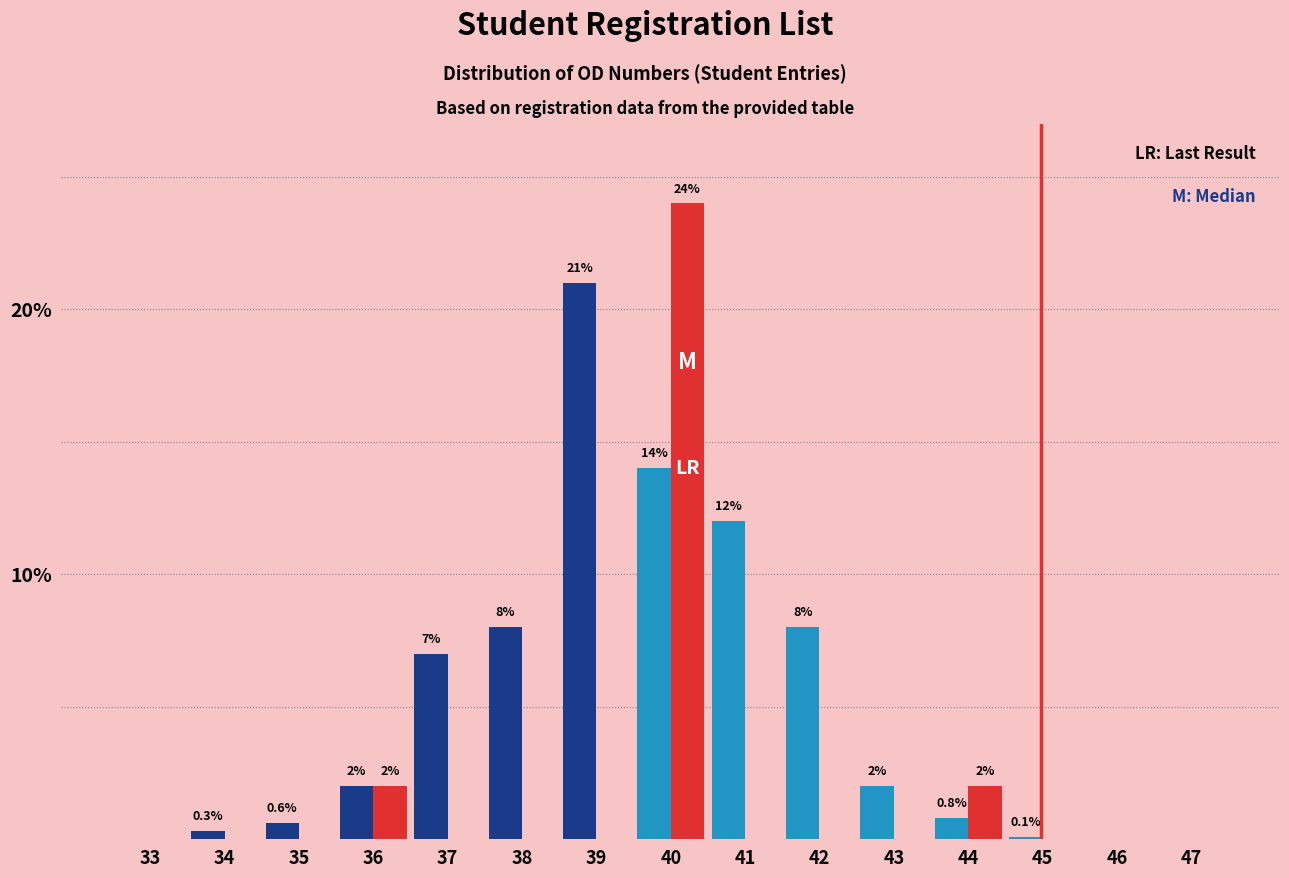

At which category is the sum across all series the highest?

40